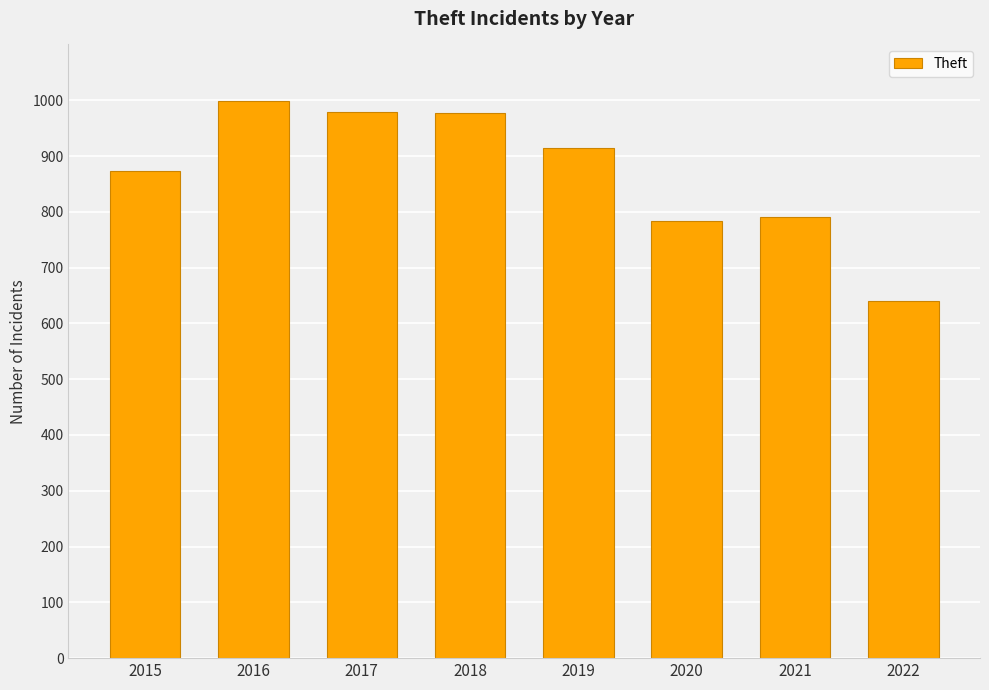

Are the bars grouped side by side (vs. stacked)?

No